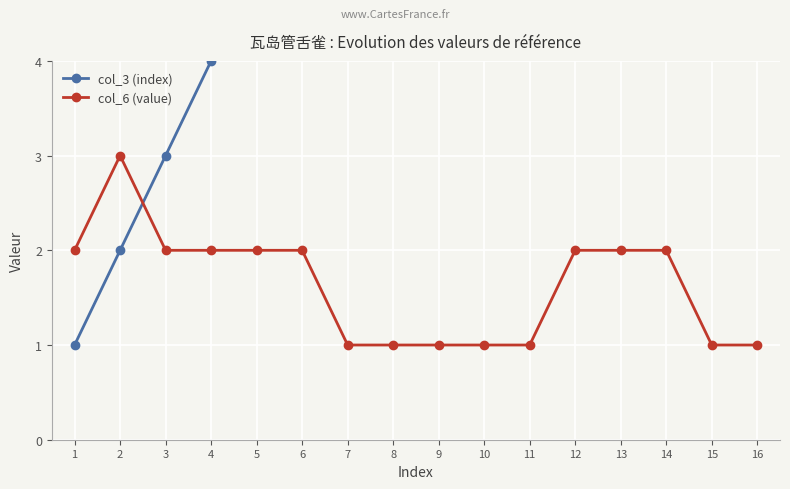

Count the number of categories in the chart.

16